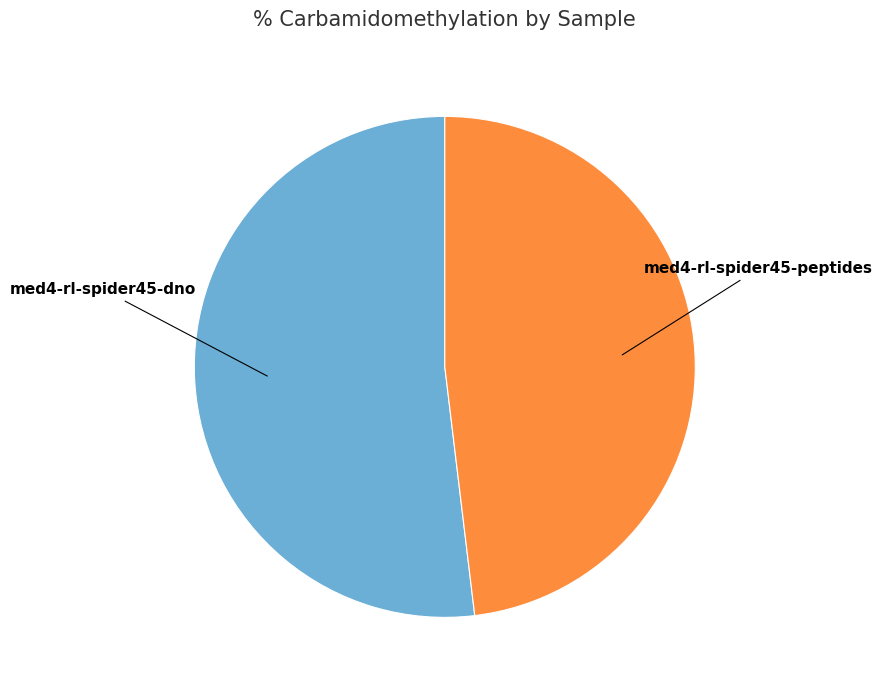

Is there a majority slice in this chart?

Yes